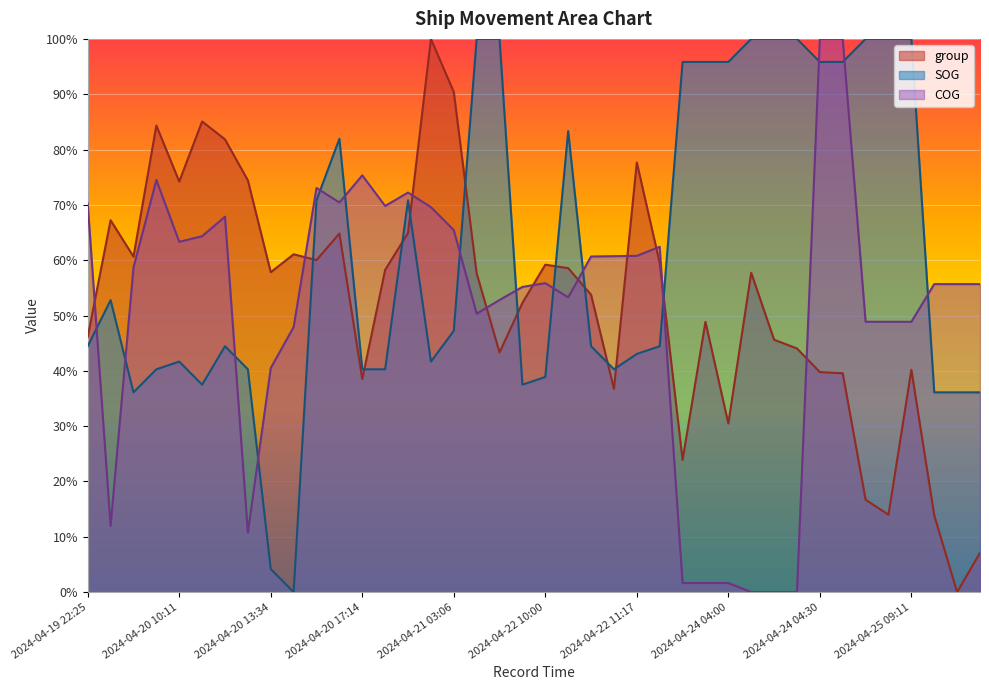

What is the spread (max minus min) of values at 2024-04-20 17:14?

36.8